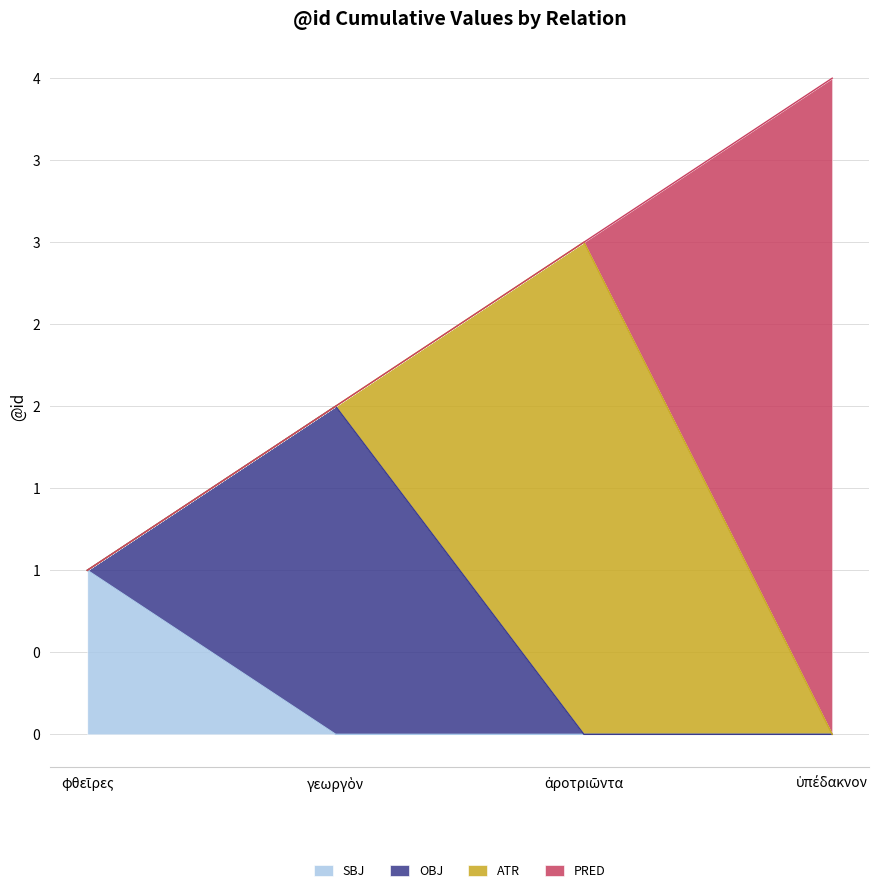

At which label is OBJ closest to 1?

φθεῖρες